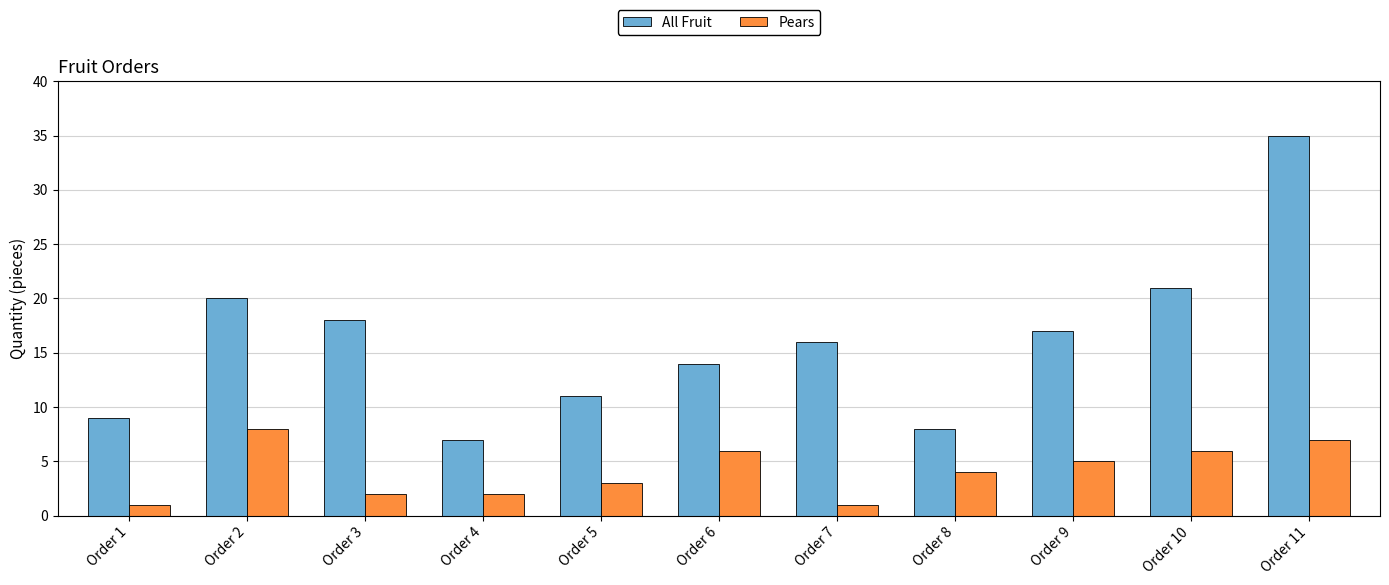

Reading left to right, transcribe all the data shown in this chart.

All Fruit: Order 1=9	Order 2=20	Order 3=18	Order 4=7	Order 5=11	Order 6=14	Order 7=16	Order 8=8	Order 9=17	Order 10=21	Order 11=35
Pears: Order 1=1	Order 2=8	Order 3=2	Order 4=2	Order 5=3	Order 6=6	Order 7=1	Order 8=4	Order 9=5	Order 10=6	Order 11=7